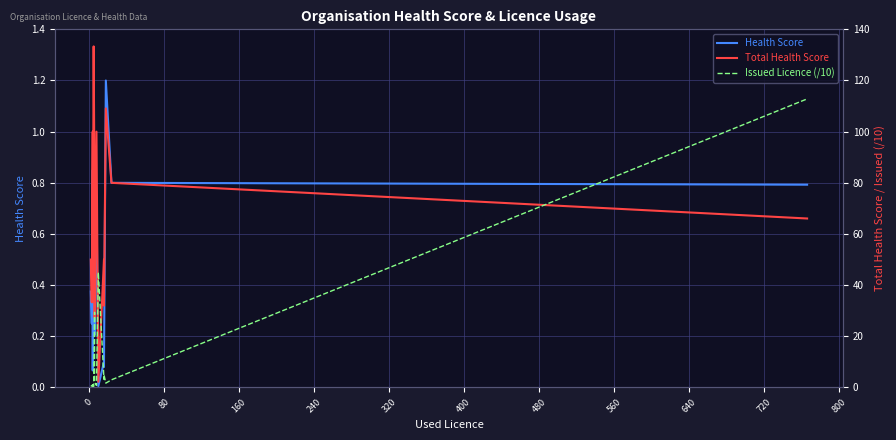

True or false: Total Health Score has a value of 148.2 at 880.

False